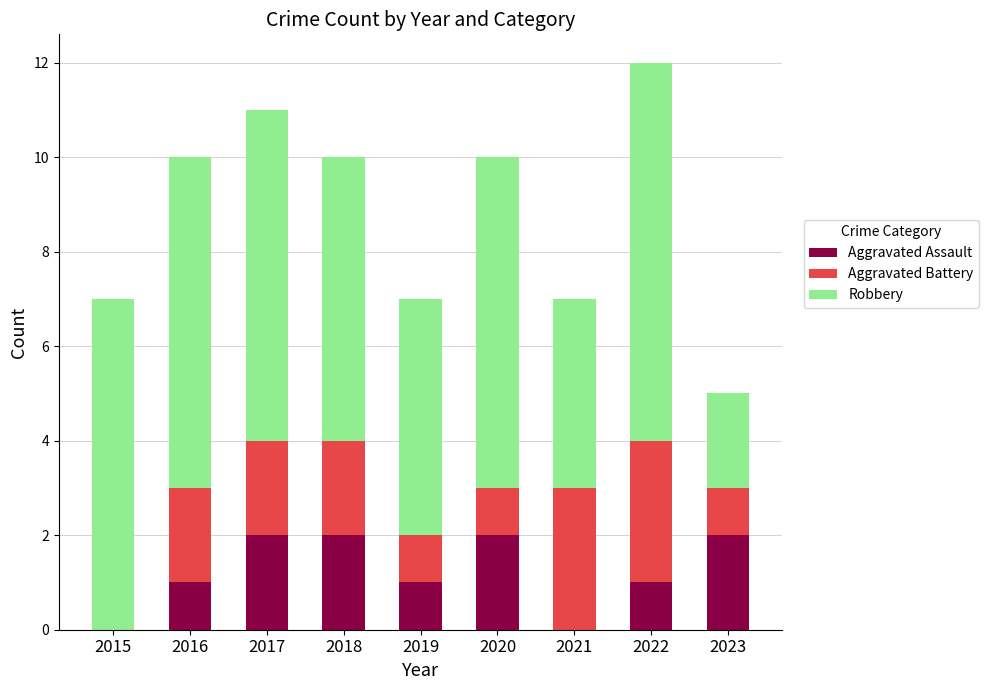

What is the sum of all Aggravated Assault values?

11